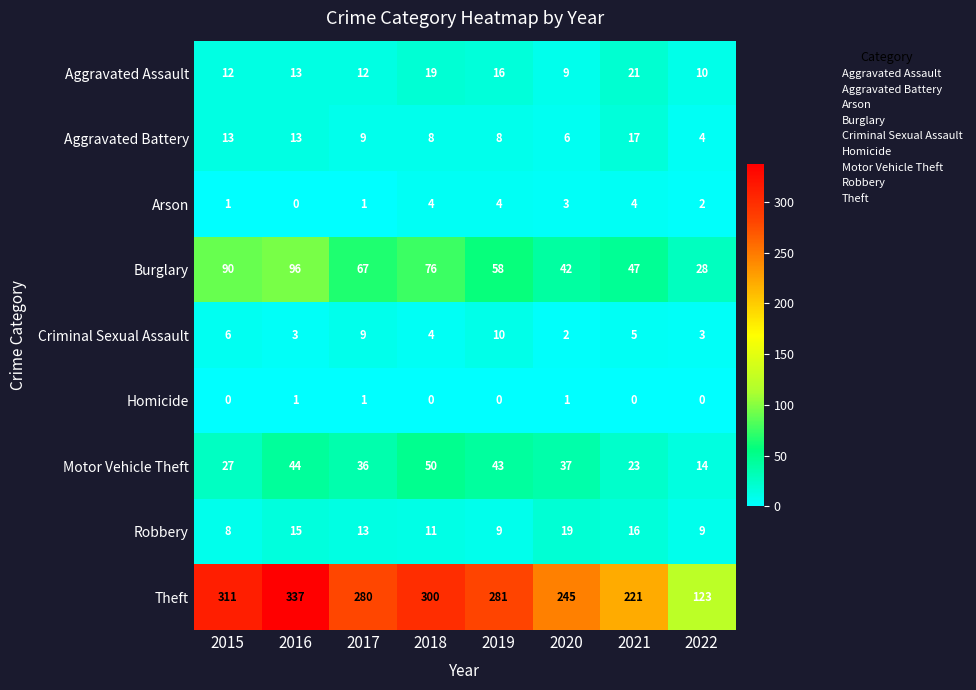

Is it true that Aggravated Battery equals 3 at 2019?

False